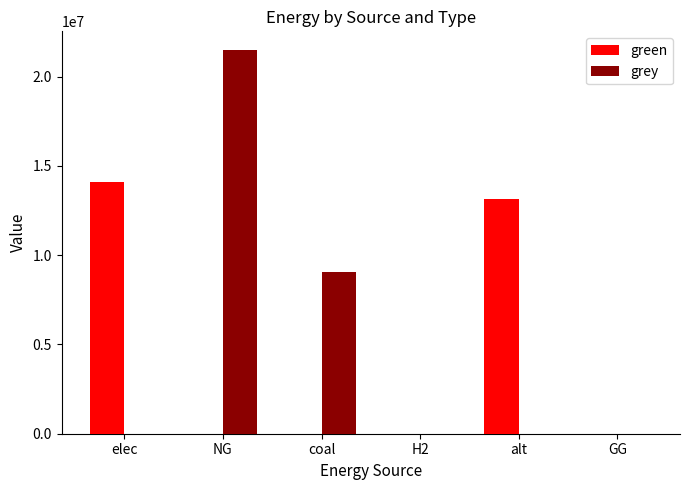

Reading right to left, transcribe all the data shown in this chart.

green: 0.0	13128650.0	0.0	0.0	0.0	14100484.5
grey: 0.0	0.0	0.0	9070215.0	21468684.7	0.0